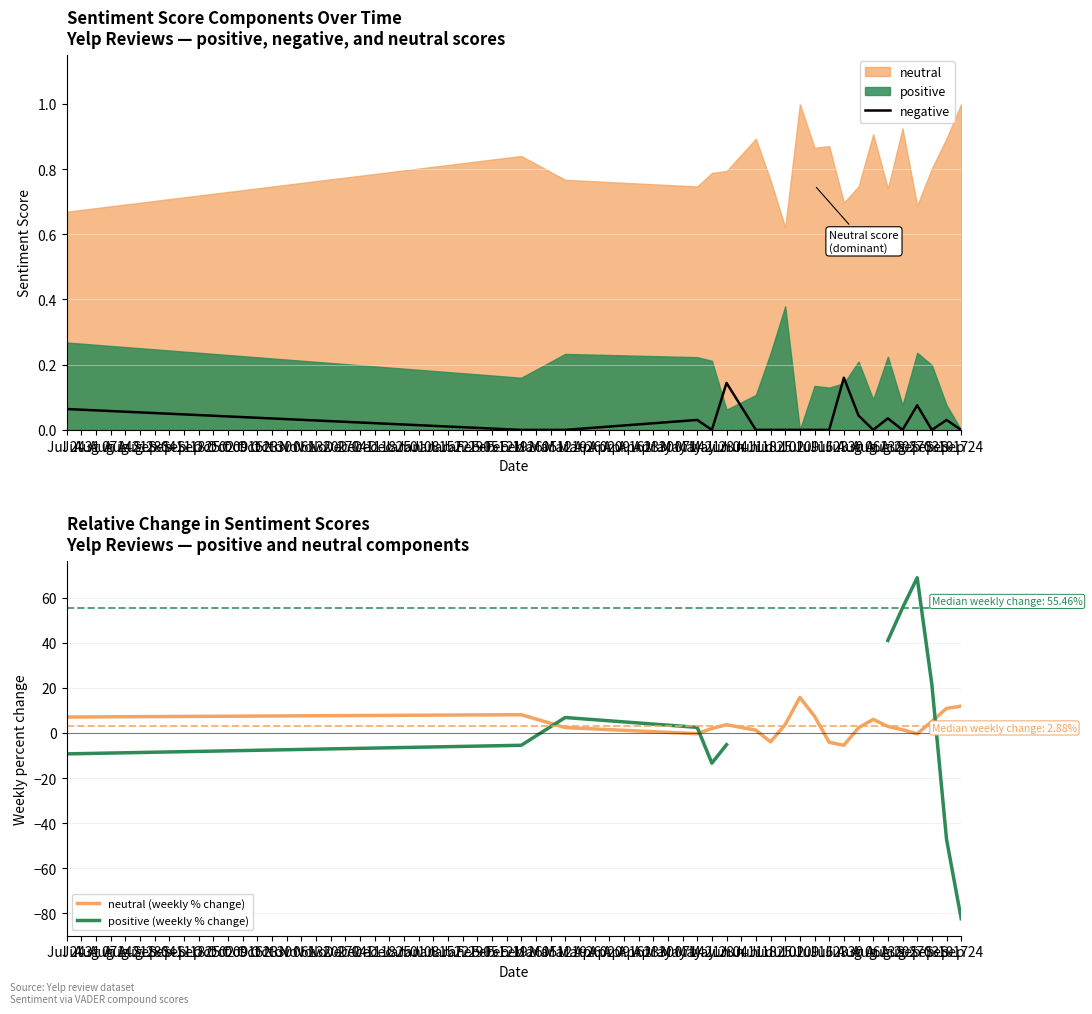

The negative series shows 0.1 at Jul 30. True or false?

False